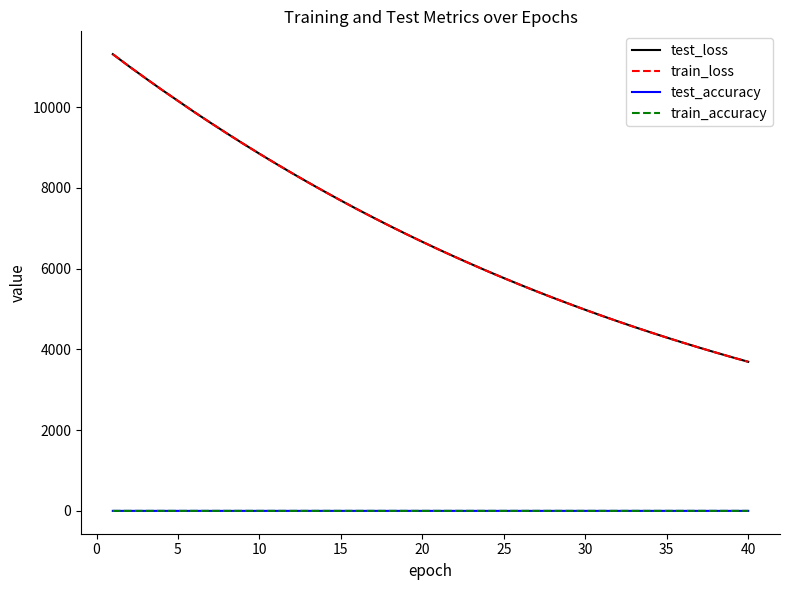

True or false: test_loss and test_accuracy cross at least once.

False